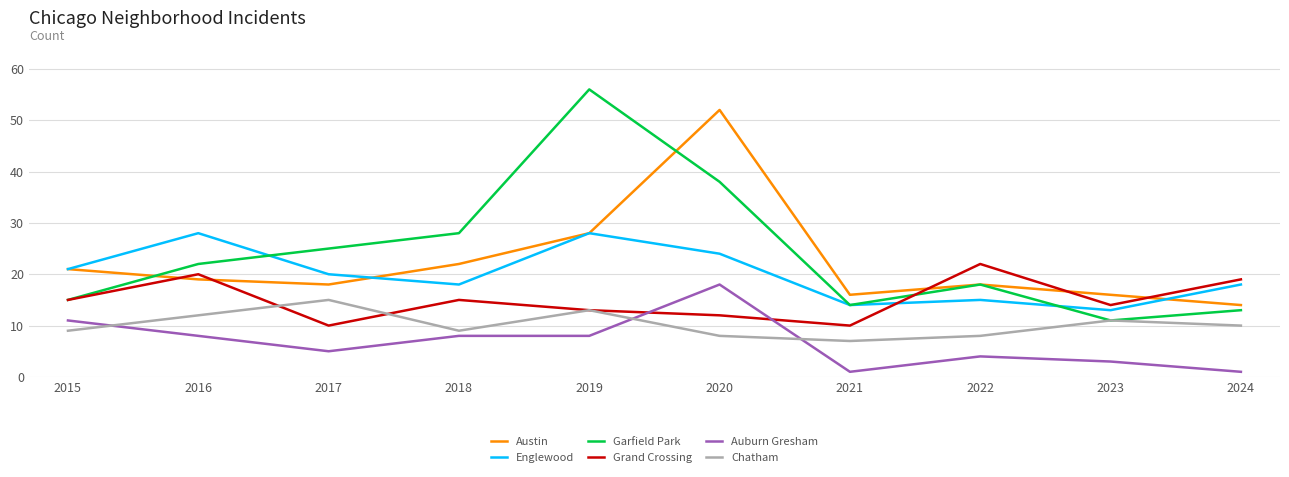

What is the difference between the Auburn Gresham values at 2024 and 2022?

3